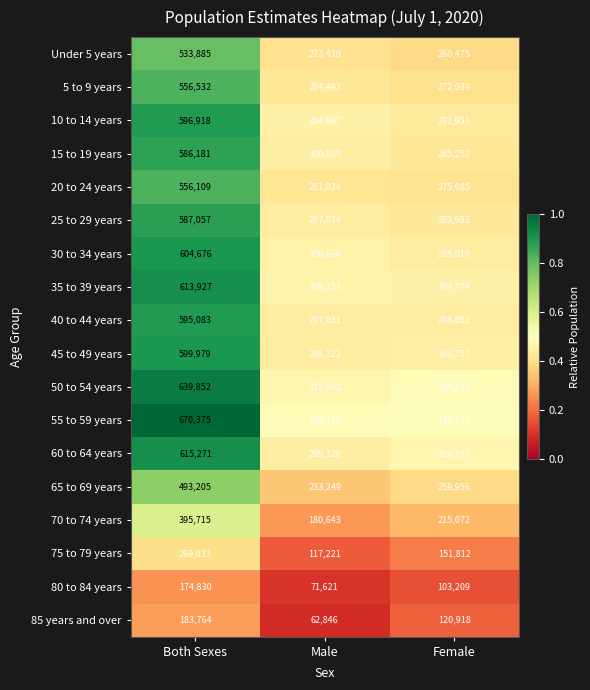

What is the total value across all series at Male?

4561877